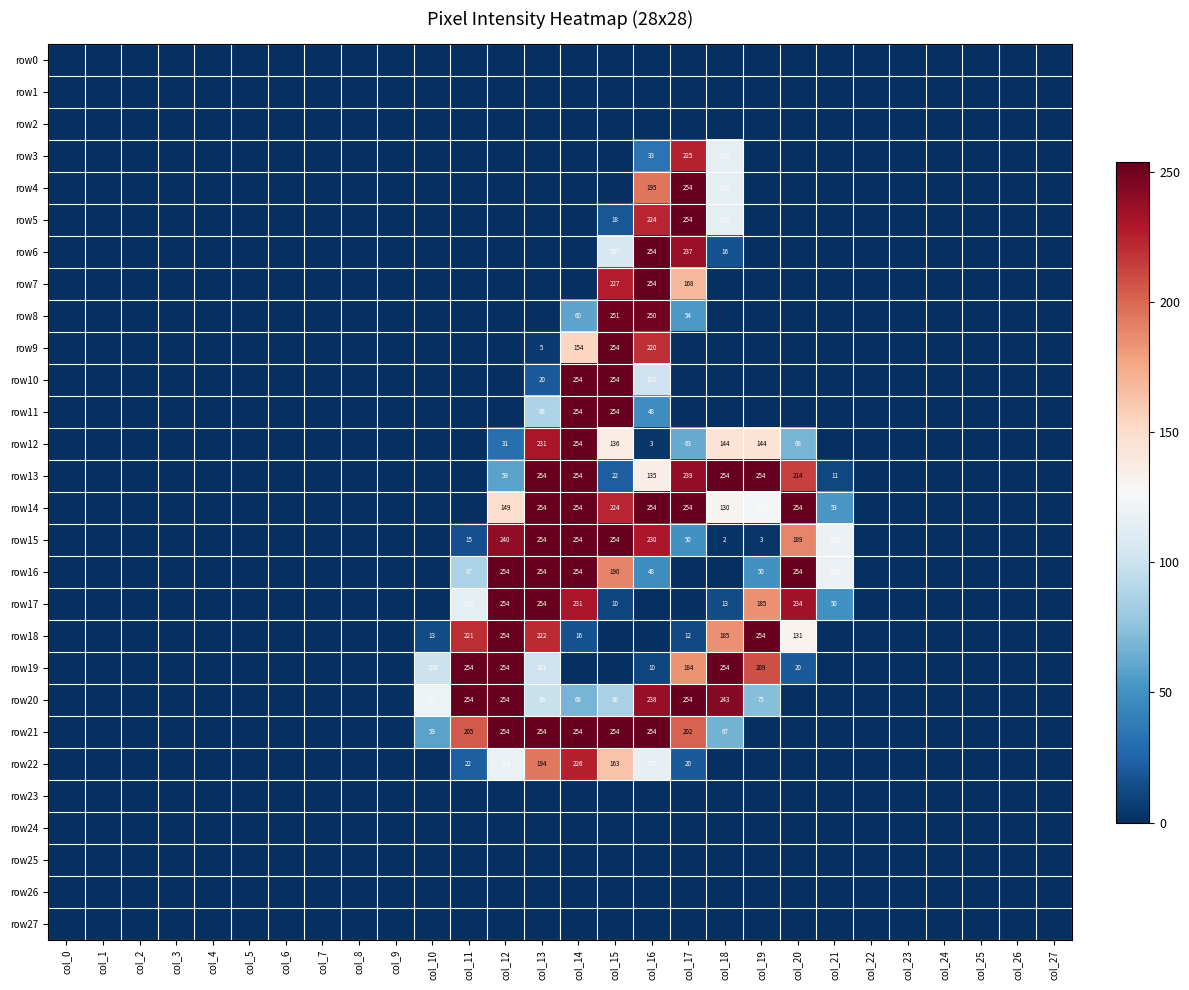

Is the value of row17 at col_11 greater than the value of row10 at col_13?

Yes